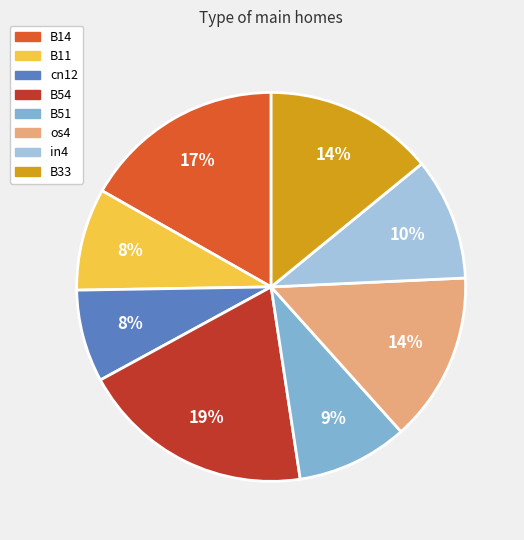

To the nearest percent, what is the average slice percentage?

12%